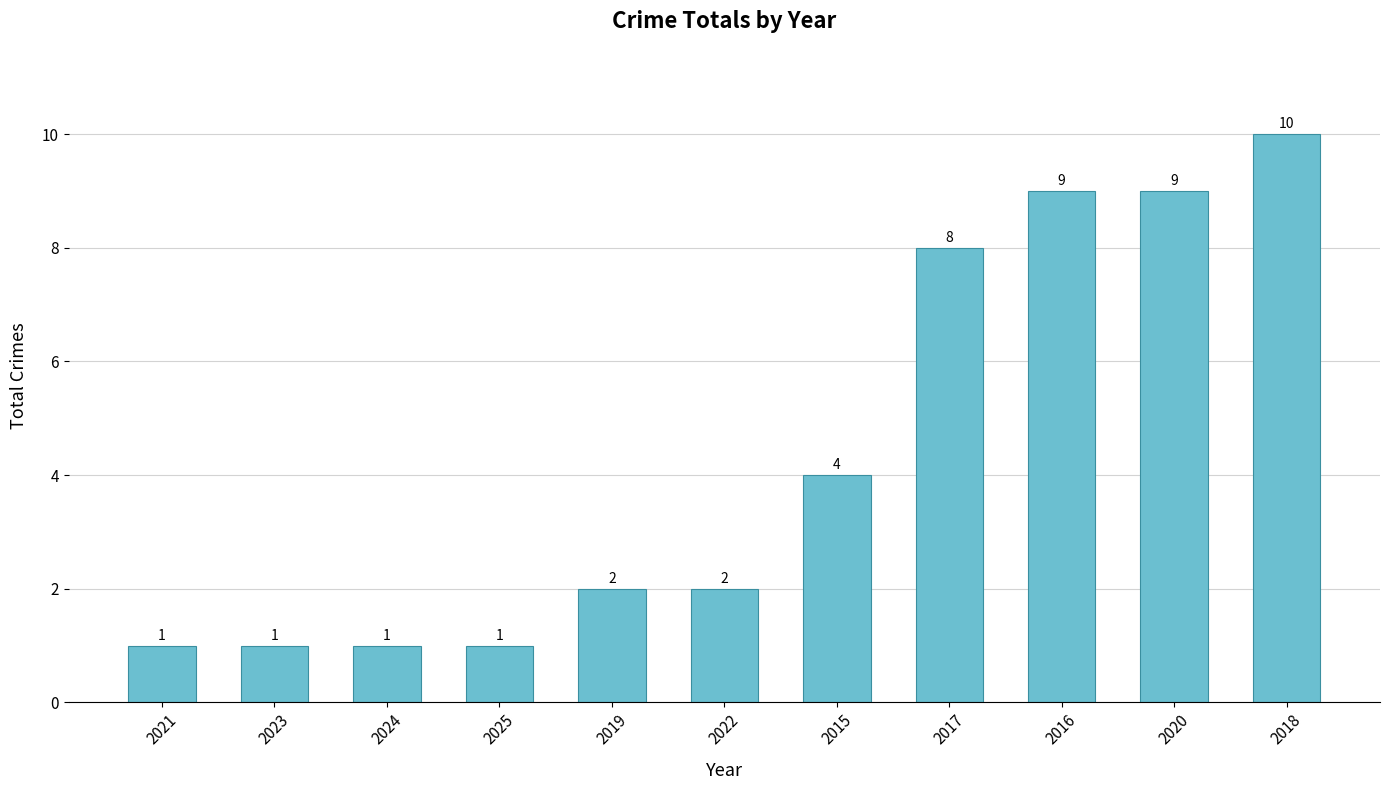

What is the maximum value shown in the chart?

10